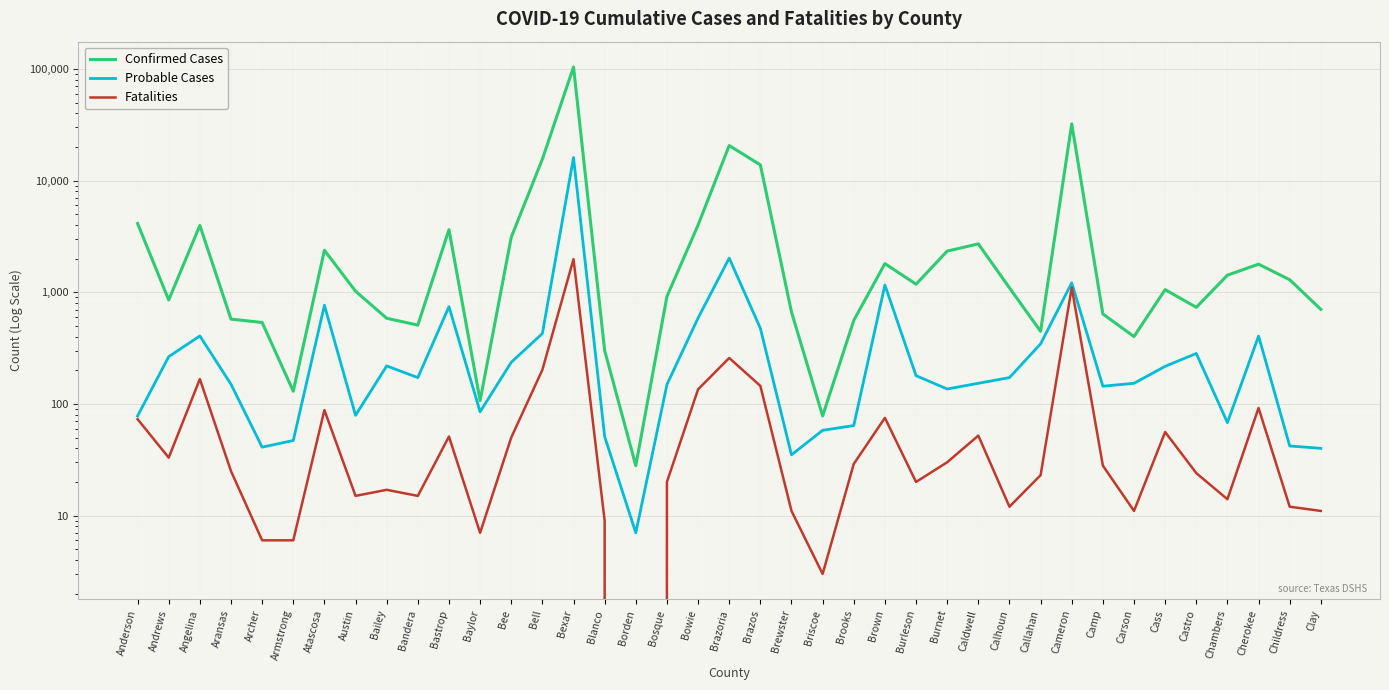

True or false: Confirmed Cases and Fatalities intersect in this chart.

False